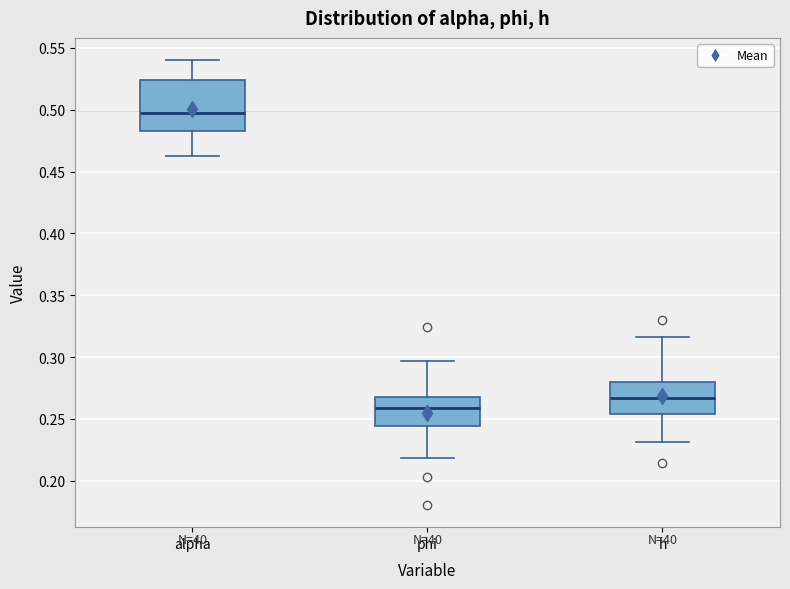

Which box has the highest median line?

alpha